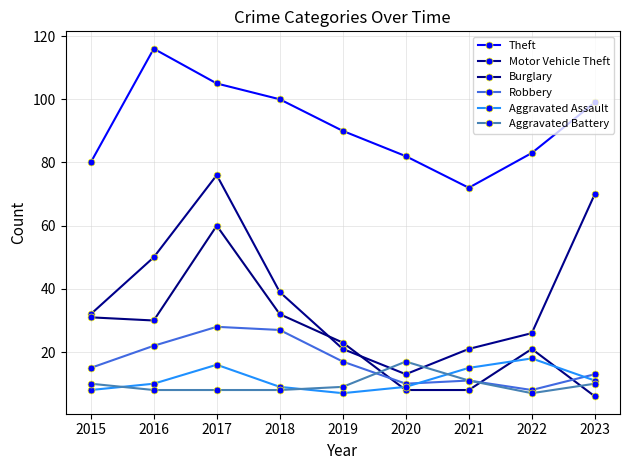

Reading left to right, what are all the values shown in this chart?

Theft: 2015=80	2016=116	2017=105	2018=100	2019=90	2020=82	2021=72	2022=83	2023=99
Motor Vehicle Theft: 2015=32	2016=50	2017=76	2018=39	2019=21	2020=13	2021=21	2022=26	2023=70
Burglary: 2015=31	2016=30	2017=60	2018=32	2019=23	2020=8	2021=8	2022=21	2023=6
Robbery: 2015=15	2016=22	2017=28	2018=27	2019=17	2020=10	2021=11	2022=8	2023=13
Aggravated Assault: 2015=8	2016=10	2017=16	2018=9	2019=7	2020=9	2021=15	2022=18	2023=11
Aggravated Battery: 2015=10	2016=8	2017=8	2018=8	2019=9	2020=17	2021=11	2022=7	2023=10